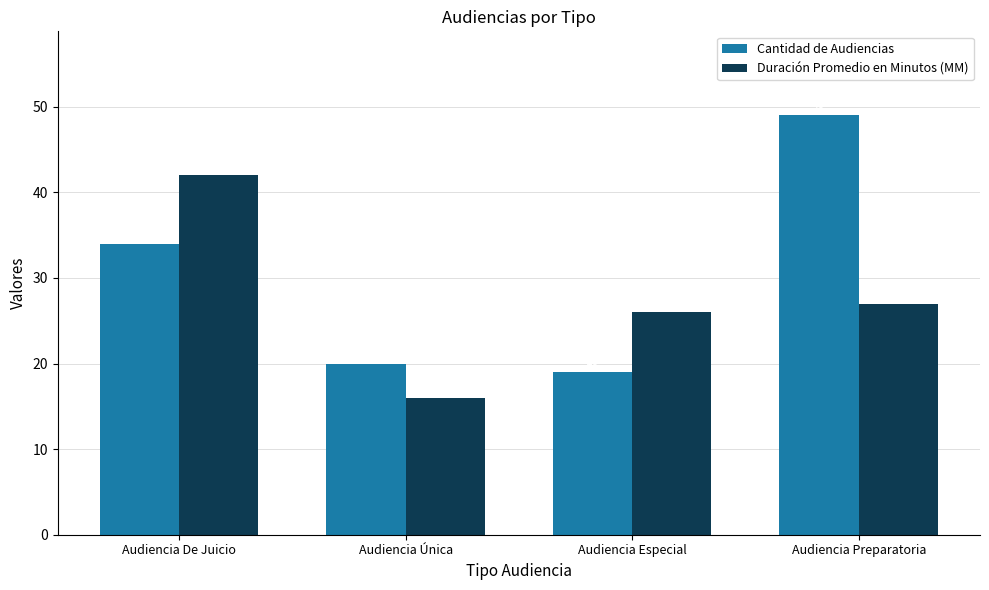

Which category has the lowest value in the Cantidad de Audiencias series?

Audiencia Especial